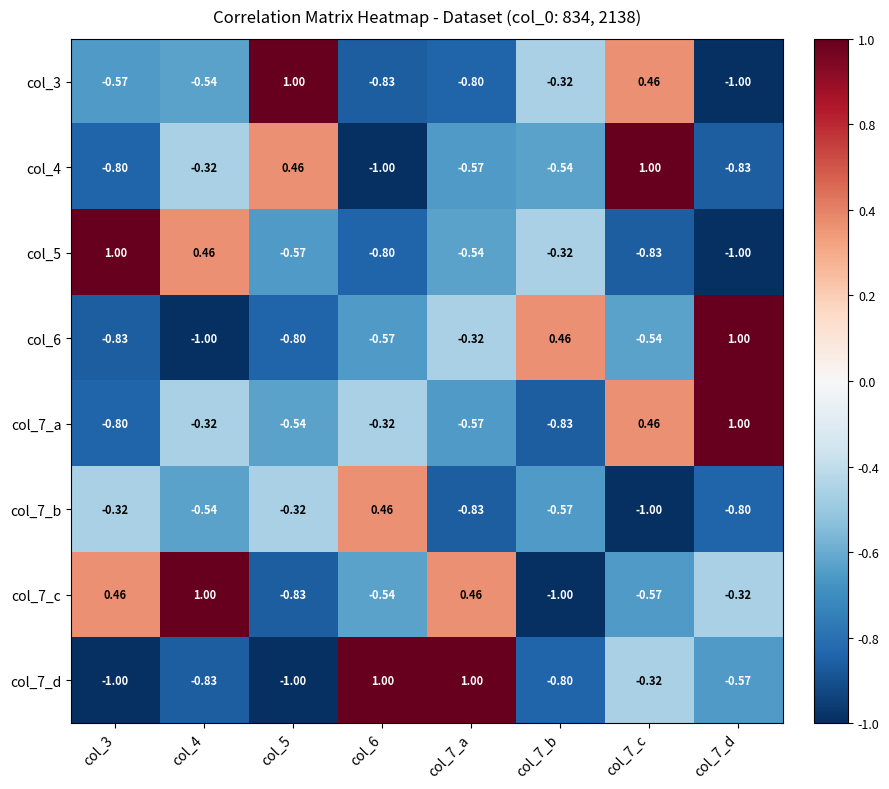

Is the value of col_7_d at col_4 greater than the value of col_4 at col_7_b?

No